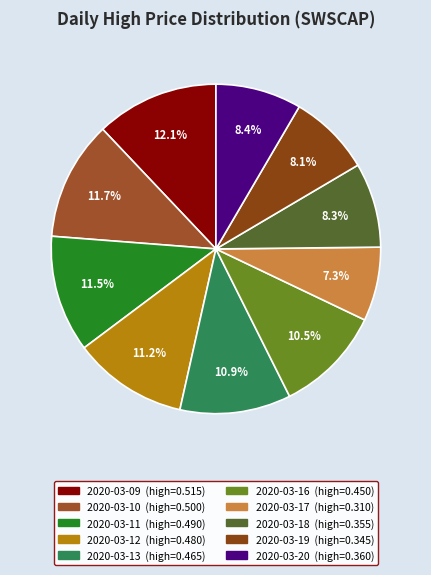

Rank the categories by value from lowest to highest.

2020-03-17, 2020-03-19, 2020-03-18, 2020-03-20, 2020-03-16, 2020-03-13, 2020-03-12, 2020-03-11, 2020-03-10, 2020-03-09